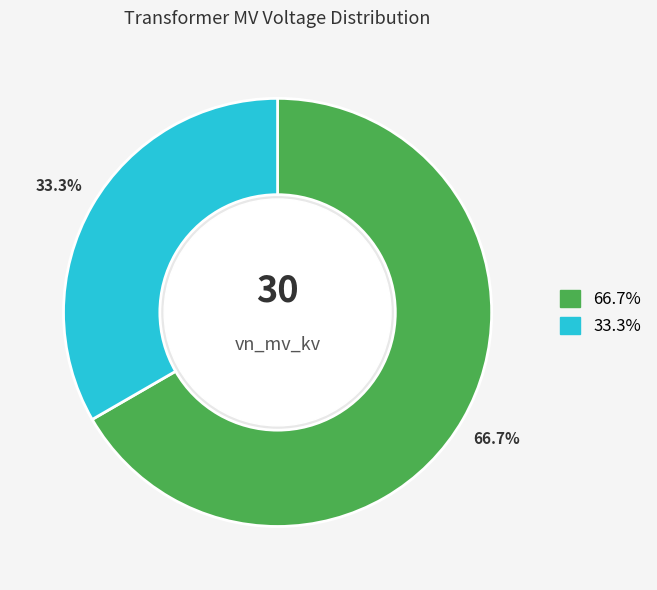

Is there any slice that represents more than half of the pie?

Yes